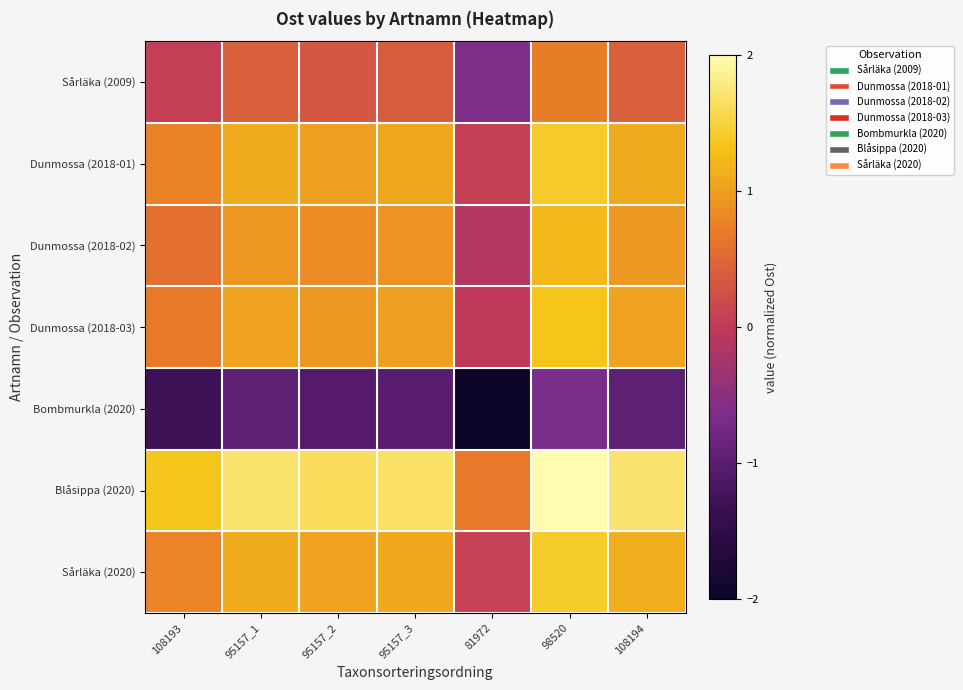

What is the maximum value shown in the chart?

2.0